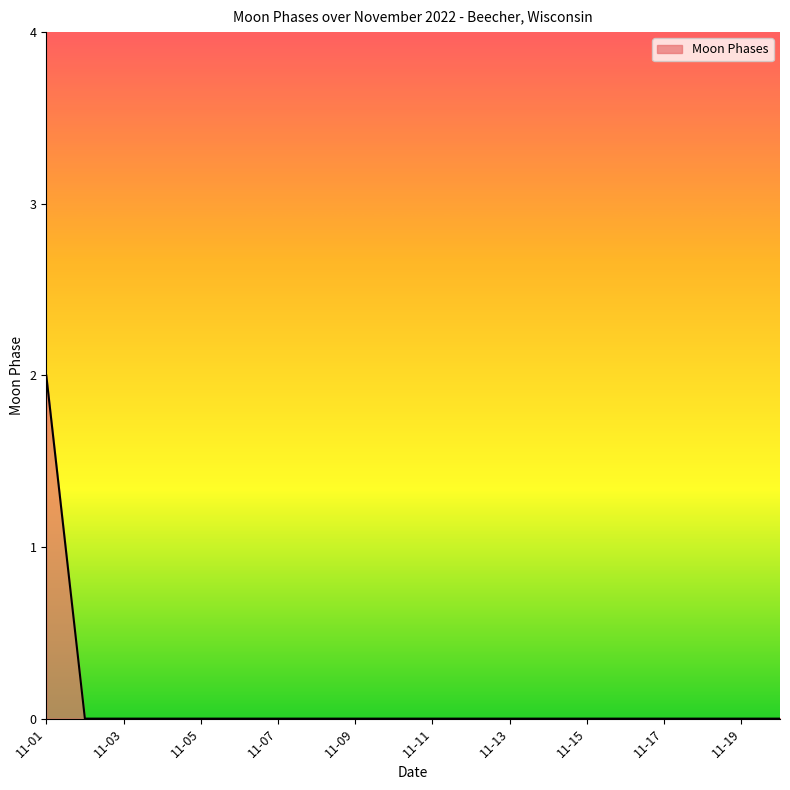

What is the sum of all values?

2